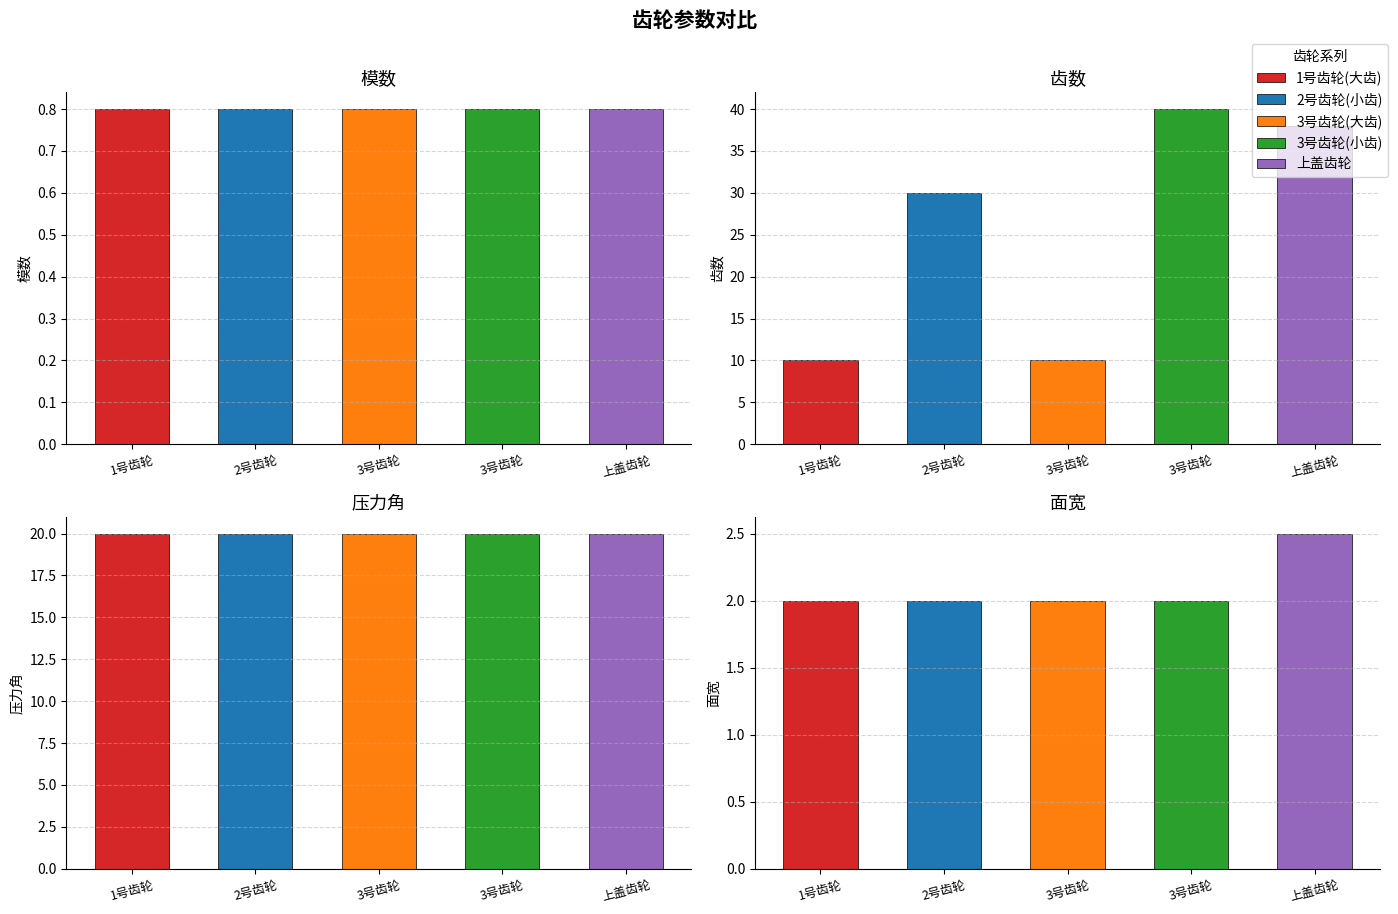

How many bars are there in total?

20